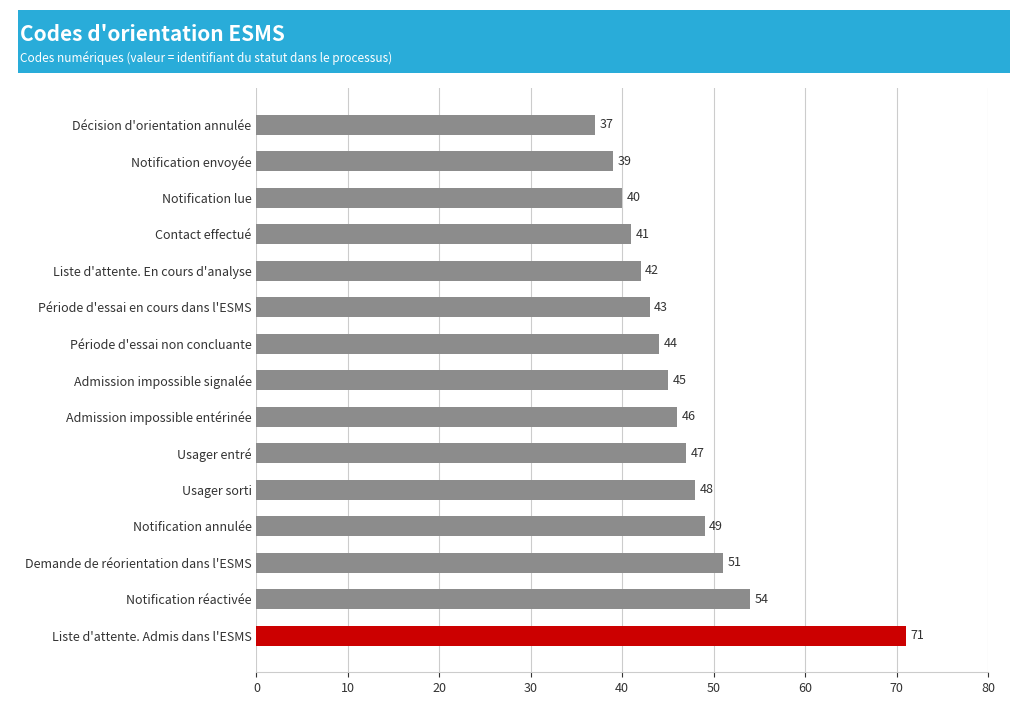

What is the ratio of the value at Usager entré to the value at Notification lue?

1.2